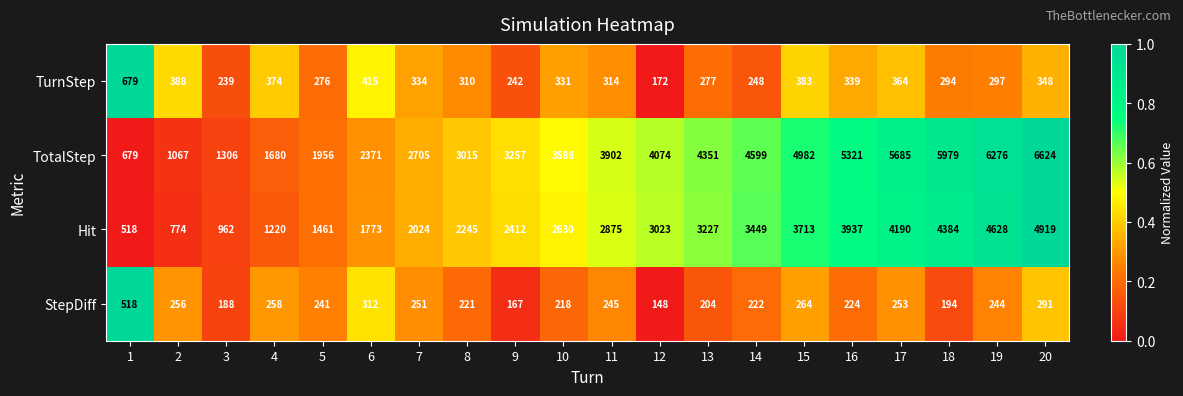

What is the difference between the highest and lowest values at 9?

3090